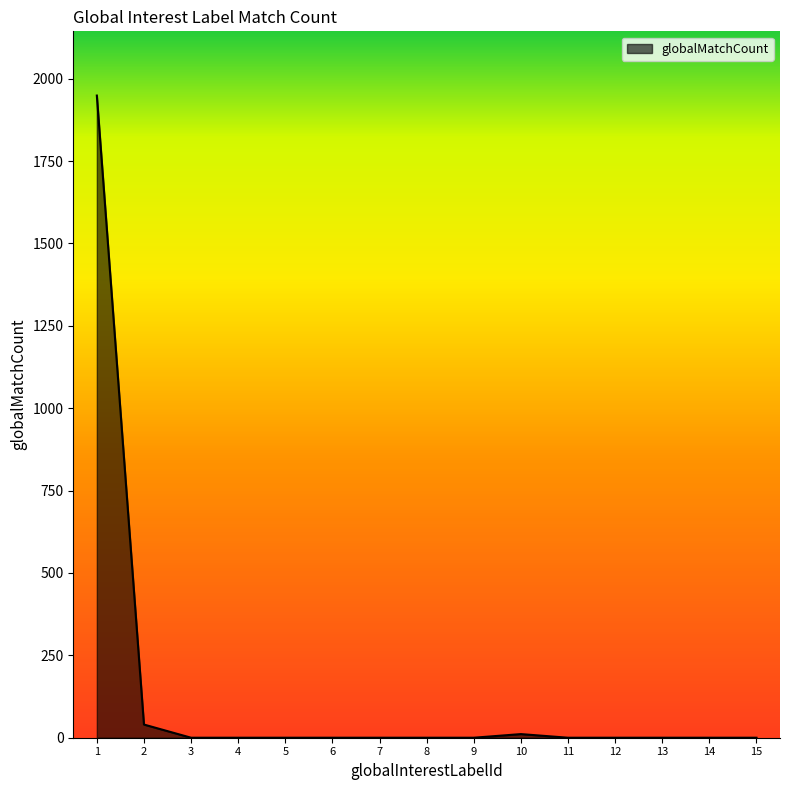

Reading left to right, transcribe all the data shown in this chart.

1=1949	2=40	3=0	4=0	5=0	6=0	7=0	8=0	9=0	10=11	11=0	12=0	13=0	14=0	15=0